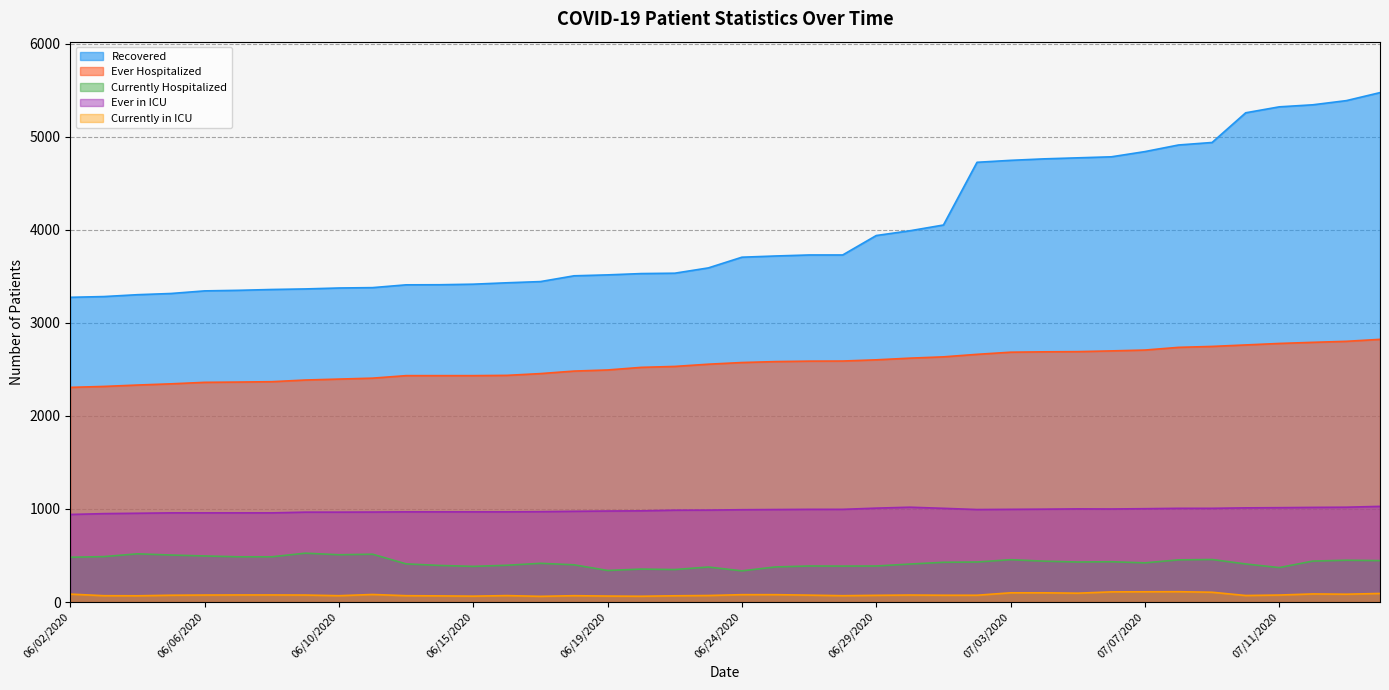

Reading left to right, list all the values displayed in this chart.

Number of patients who have Recovered: 06/02/2020=3275	06/03/2020=3283	06/04/2020=3303	06/05/2020=3316	06/06/2020=3344	06/07/2020=3350	06/08/2020=3359	06/09/2020=3365	06/10/2020=3375	06/11/2020=3379	06/13/2020=3409	06/14/2020=3410	06/15/2020=3416	06/16/2020=3431	06/17/2020=3444	06/18/2020=3506	06/19/2020=3516	06/20/2020=3530	06/22/2020=3534	06/23/2020=3591	06/24/2020=3706	06/25/2020=3719	06/26/2020=3730	06/27/2020=3730	06/29/2020=3939	06/30/2020=3990	07/01/2020=4052	07/02/2020=4726	07/03/2020=4747	07/04/2020=4763	07/05/2020=4774	07/06/2020=4785	07/07/2020=4841	07/08/2020=4912	07/09/2020=4939	07/10/2020=5258	07/11/2020=5322	07/13/2020=5344	07/14/2020=5389	07/15/2020=5475
Number of patients Ever Hospitalized: 06/02/2020=2307	06/03/2020=2317	06/04/2020=2332	06/05/2020=2345	06/06/2020=2361	06/07/2020=2364	06/08/2020=2368	06/09/2020=2386	06/10/2020=2396	06/11/2020=2406	06/13/2020=2433	06/14/2020=2433	06/15/2020=2433	06/16/2020=2436	06/17/2020=2455	06/18/2020=2482	06/19/2020=2494	06/20/2020=2522	06/22/2020=2532	06/23/2020=2556	06/24/2020=2574	06/25/2020=2584	06/26/2020=2589	06/27/2020=2590	06/29/2020=2603	06/30/2020=2621	07/01/2020=2635	07/02/2020=2662	07/03/2020=2685	07/04/2020=2689	07/05/2020=2691	07/06/2020=2699	07/07/2020=2708	07/08/2020=2737	07/09/2020=2747	07/10/2020=2763	07/11/2020=2779	07/13/2020=2791	07/14/2020=2802	07/15/2020=2823
Number of patients Currently Hospitalized: 06/02/2020=481	06/03/2020=488	06/04/2020=518	06/05/2020=505	06/06/2020=495	06/07/2020=486	06/08/2020=486	06/09/2020=525	06/10/2020=508	06/11/2020=514	06/13/2020=410	06/14/2020=393	06/15/2020=383	06/16/2020=395	06/17/2020=416	06/18/2020=400	06/19/2020=339	06/20/2020=354	06/22/2020=349	06/23/2020=376	06/24/2020=335	06/25/2020=377	06/26/2020=387	06/27/2020=386	06/29/2020=387	06/30/2020=408	07/01/2020=427	07/02/2020=430	07/03/2020=455	07/04/2020=439	07/05/2020=430	07/06/2020=433	07/07/2020=421	07/08/2020=453	07/09/2020=457	07/10/2020=409	07/11/2020=370	07/13/2020=440	07/14/2020=449	07/15/2020=445
Number of patients Ever in the ICU: 06/02/2020=941	06/03/2020=950	06/04/2020=954	06/05/2020=958	06/06/2020=958	06/07/2020=958	06/08/2020=958	06/09/2020=966	06/10/2020=966	06/11/2020=967	06/13/2020=969	06/14/2020=969	06/15/2020=969	06/16/2020=969	06/17/2020=971	06/18/2020=975	06/19/2020=978	06/20/2020=980	06/22/2020=987	06/23/2020=988	06/24/2020=992	06/25/2020=994	06/26/2020=996	06/27/2020=996	06/29/2020=1009	06/30/2020=1019	07/01/2020=1007	07/02/2020=994	07/03/2020=996	07/04/2020=998	07/05/2020=1001	07/06/2020=1000	07/07/2020=1003	07/08/2020=1007	07/09/2020=1007	07/10/2020=1012	07/11/2020=1014	07/13/2020=1017	07/14/2020=1019	07/15/2020=1028
Number of patients Currently in the ICU: 06/02/2020=85	06/03/2020=68	06/04/2020=67	06/05/2020=73	06/06/2020=75	06/07/2020=76	06/08/2020=76	06/09/2020=75	06/10/2020=68	06/11/2020=81	06/13/2020=68	06/14/2020=66	06/15/2020=63	06/16/2020=69	06/17/2020=61	06/18/2020=68	06/19/2020=64	06/20/2020=62	06/22/2020=67	06/23/2020=70	06/24/2020=79	06/25/2020=79	06/26/2020=74	06/27/2020=68	06/29/2020=72	06/30/2020=75	07/01/2020=73	07/02/2020=73	07/03/2020=99	07/04/2020=99	07/05/2020=95	07/06/2020=109	07/07/2020=110	07/08/2020=111	07/09/2020=105	07/10/2020=70	07/11/2020=75	07/13/2020=87	07/14/2020=84	07/15/2020=92